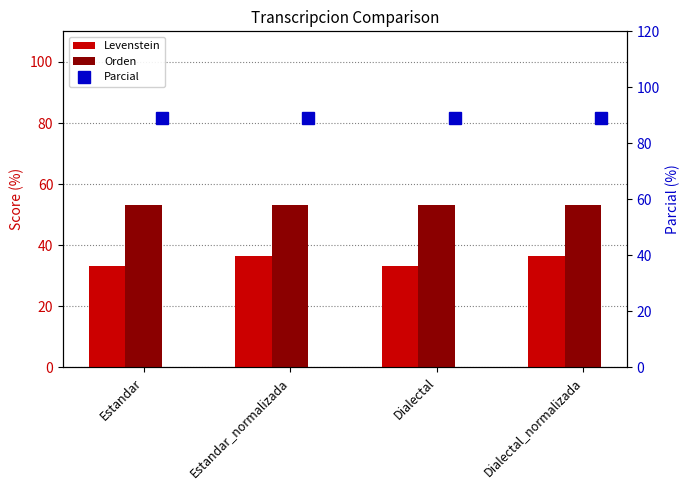

Read the Levenstein value at Estandar.

33.3